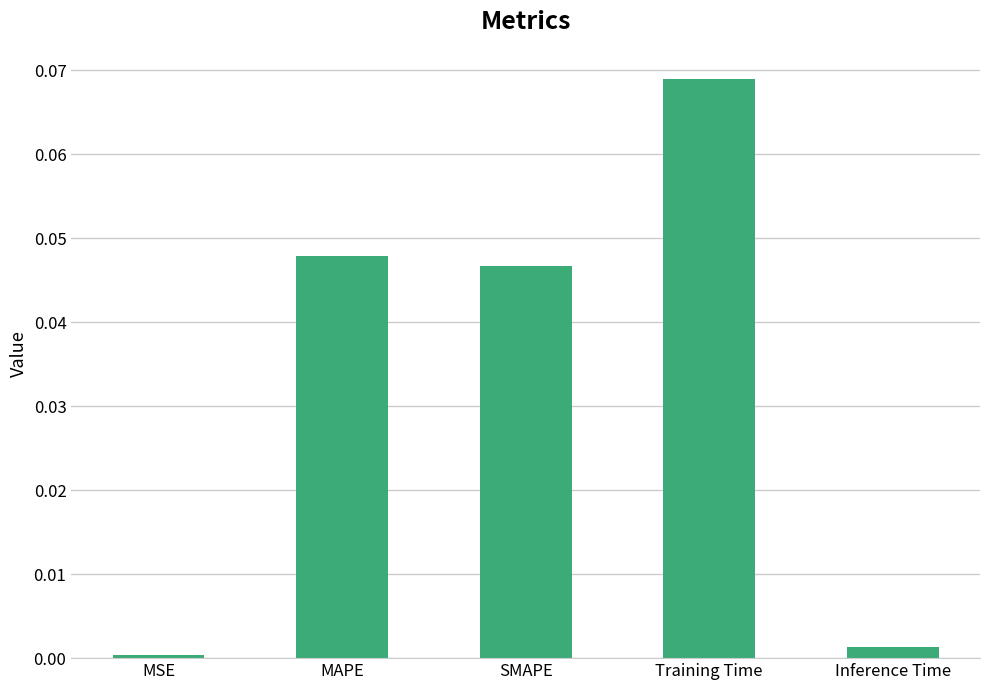

Is it true that the value at MSE is 0.0?

True